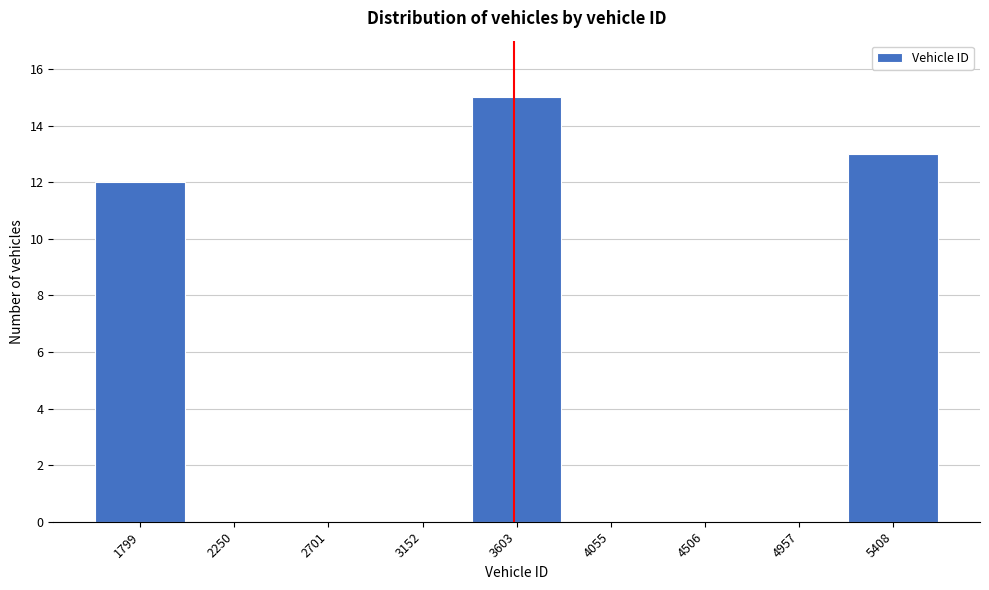

Reading right to left, transcribe all the data shown in this chart.

5408=13	4957=0	4506=0	4055=0	3603=15	3152=0	2701=0	2250=0	1799=12